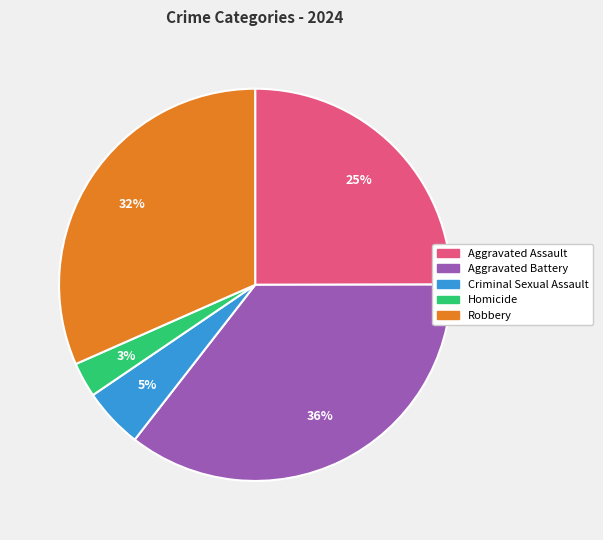

Which has a higher value, Homicide or Aggravated Battery?

Aggravated Battery